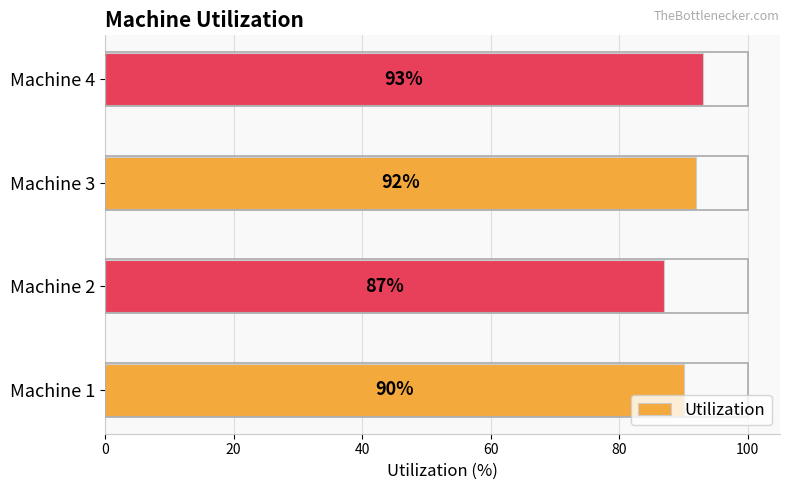

How many values are between 90 and 93?

3